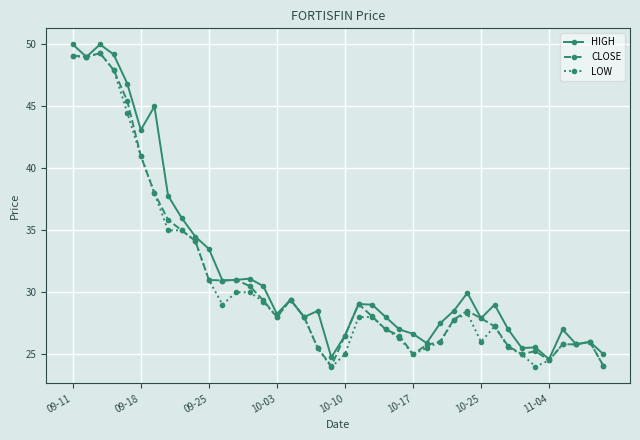

At how many categories does at least one series exceed 42?

7